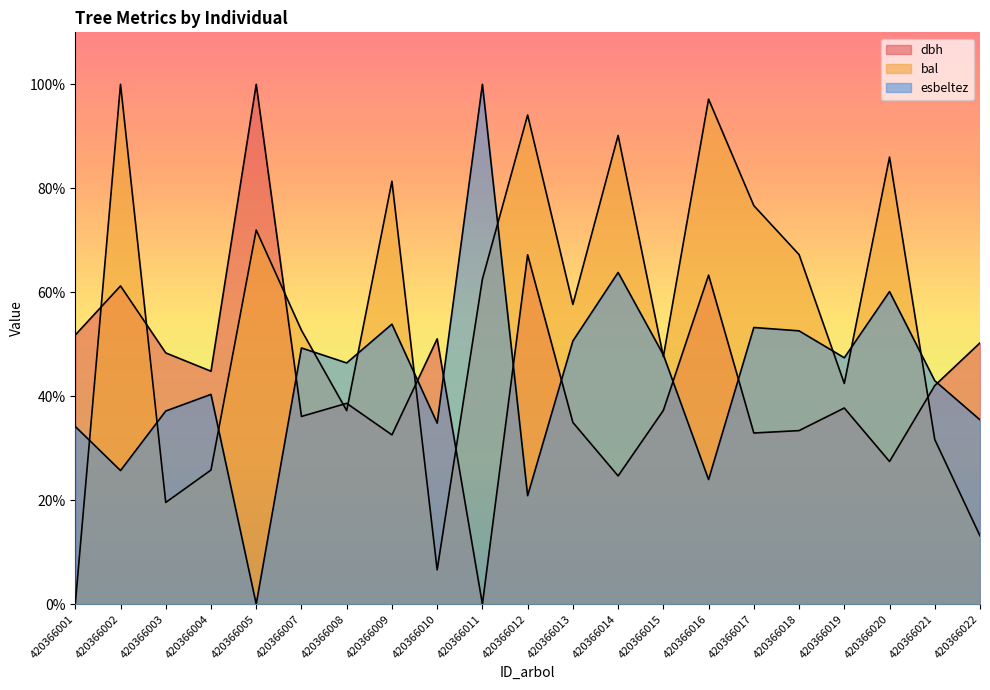

What is the difference between the dbh values at 420366017 and 420366021?

9.1